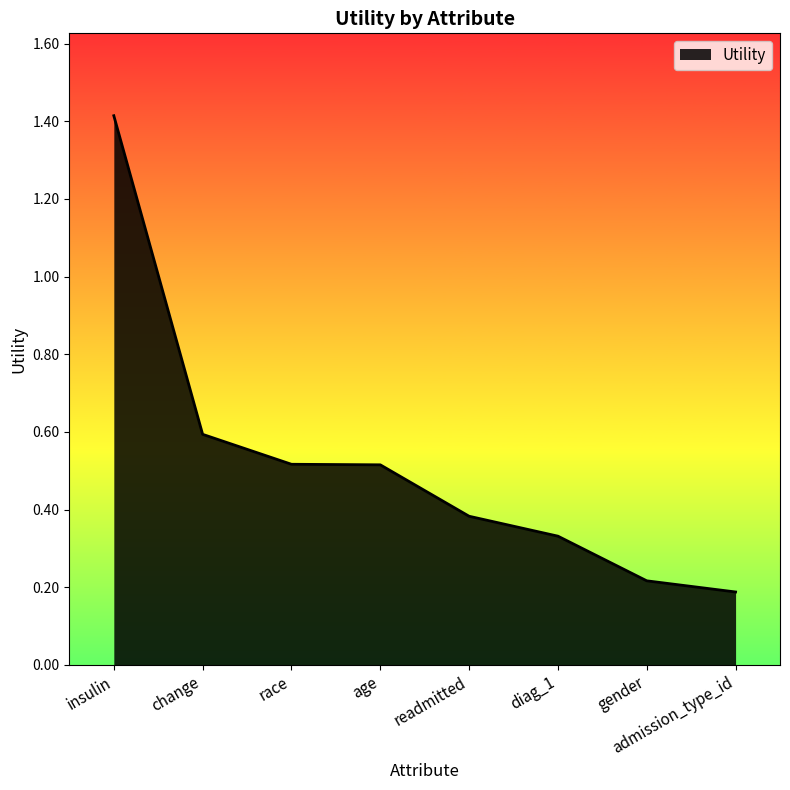

The chart shows a value of 0.2 at gender. True or false?

True